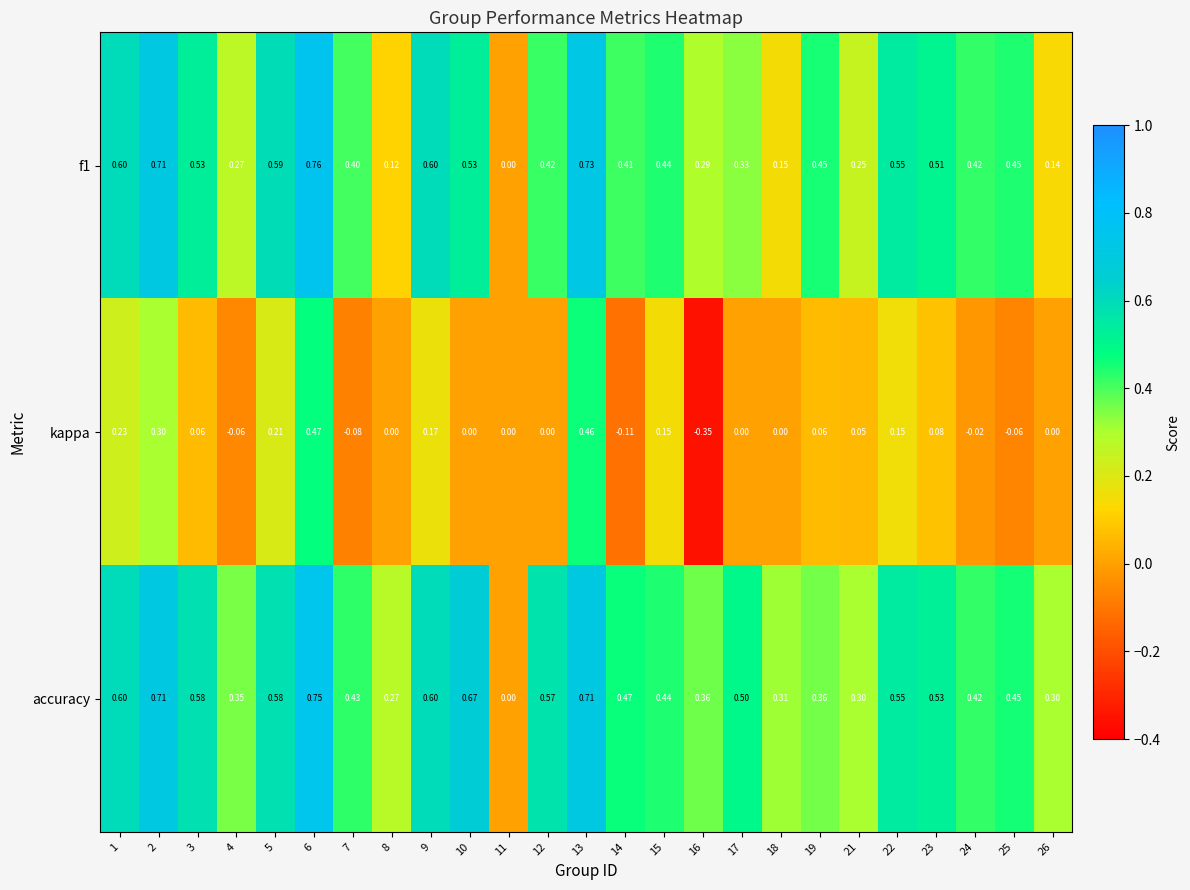

Which series has the widest spread of values?

kappa